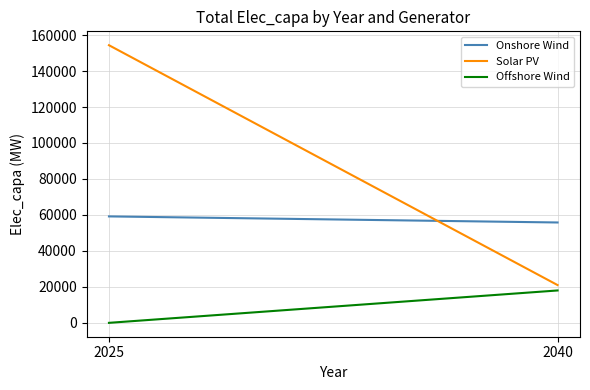

At which label does Solar PV reach its peak?

2025